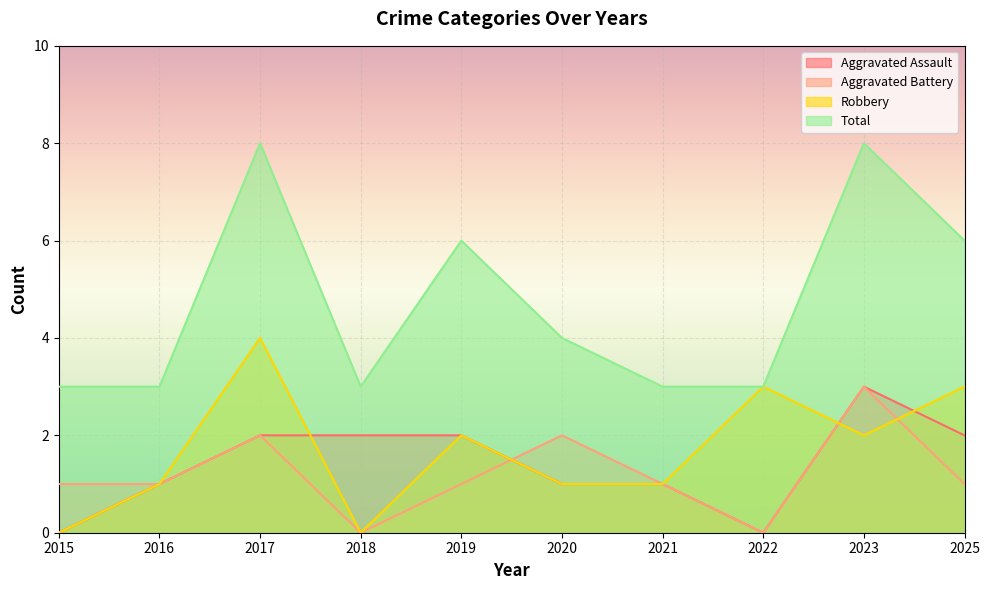

What is the value of the Total point at the 4th from the left?

3